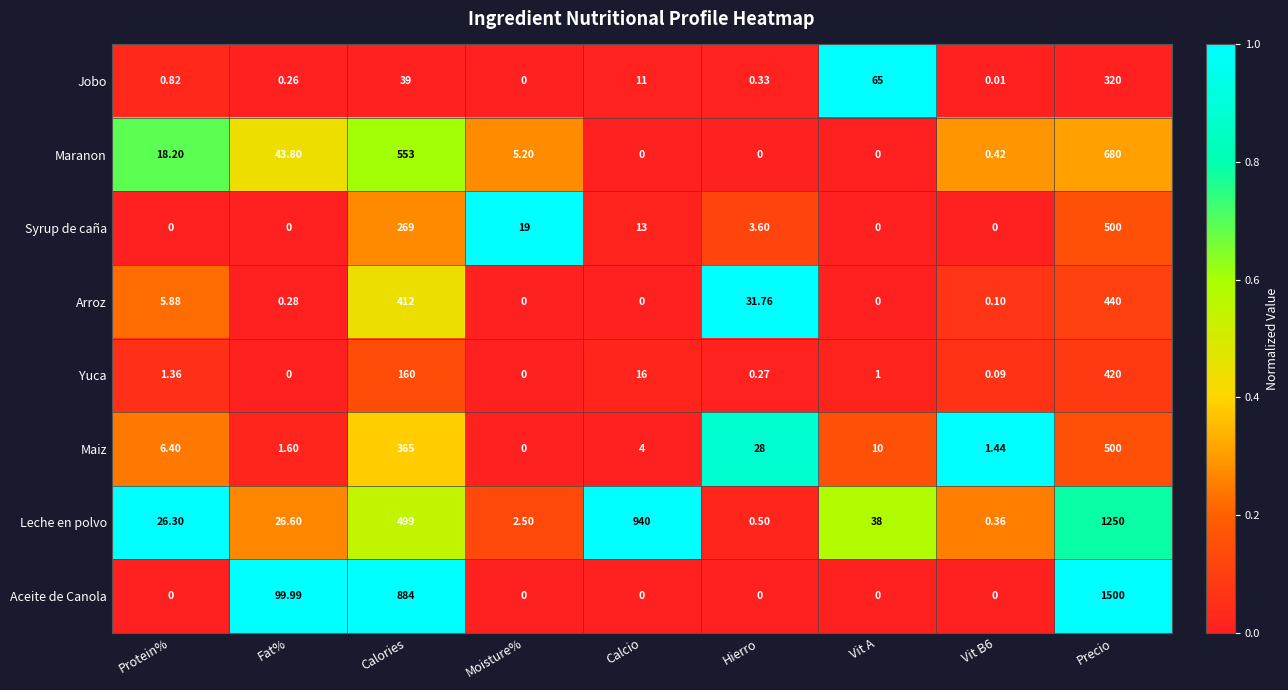

At which category does the chart reach its peak across all series?

Precio